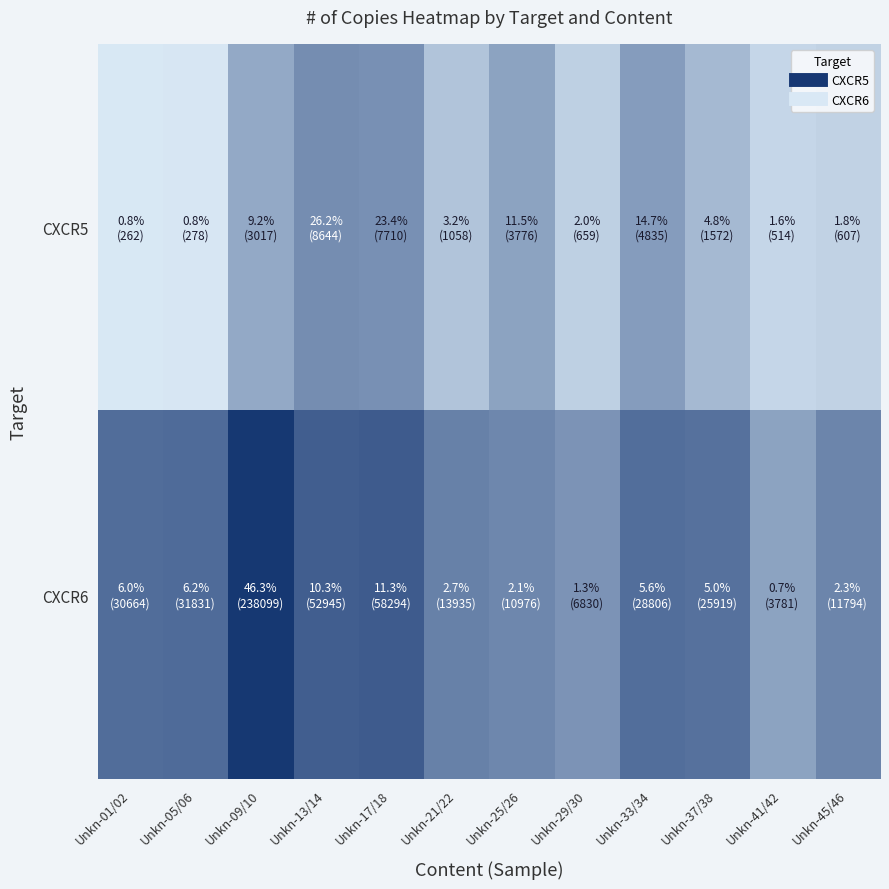

Rank the series by their maximum value, from lowest to highest.

CXCR5, CXCR6